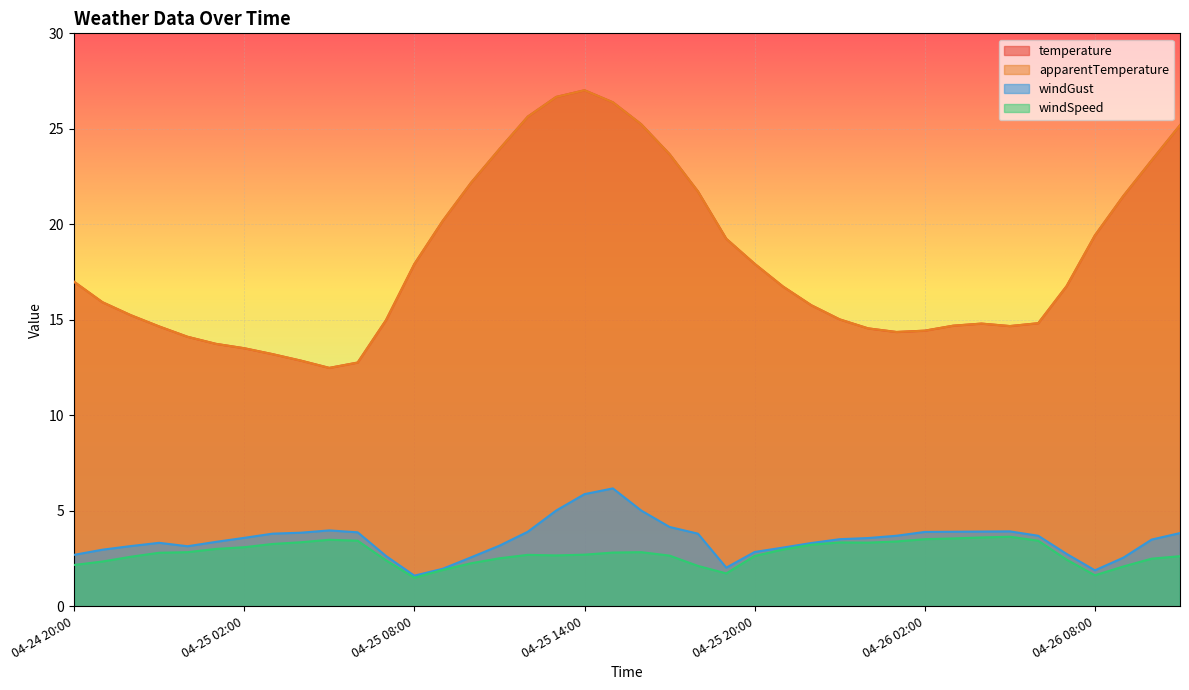

True or false: temperature has more than 0 interior local peaks.

True